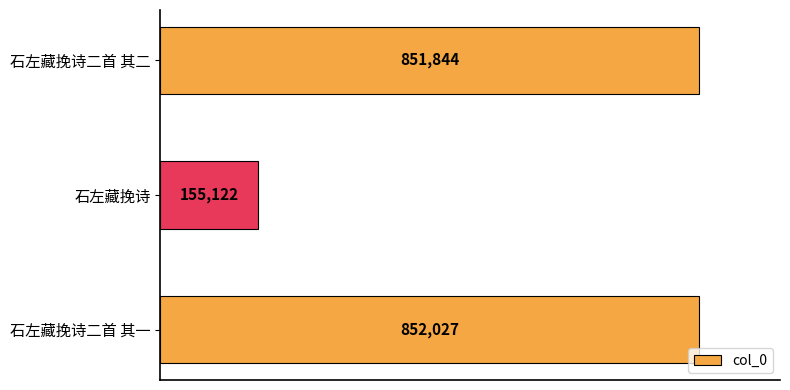

Which label corresponds to the smallest value in the chart?

石左藏挽诗